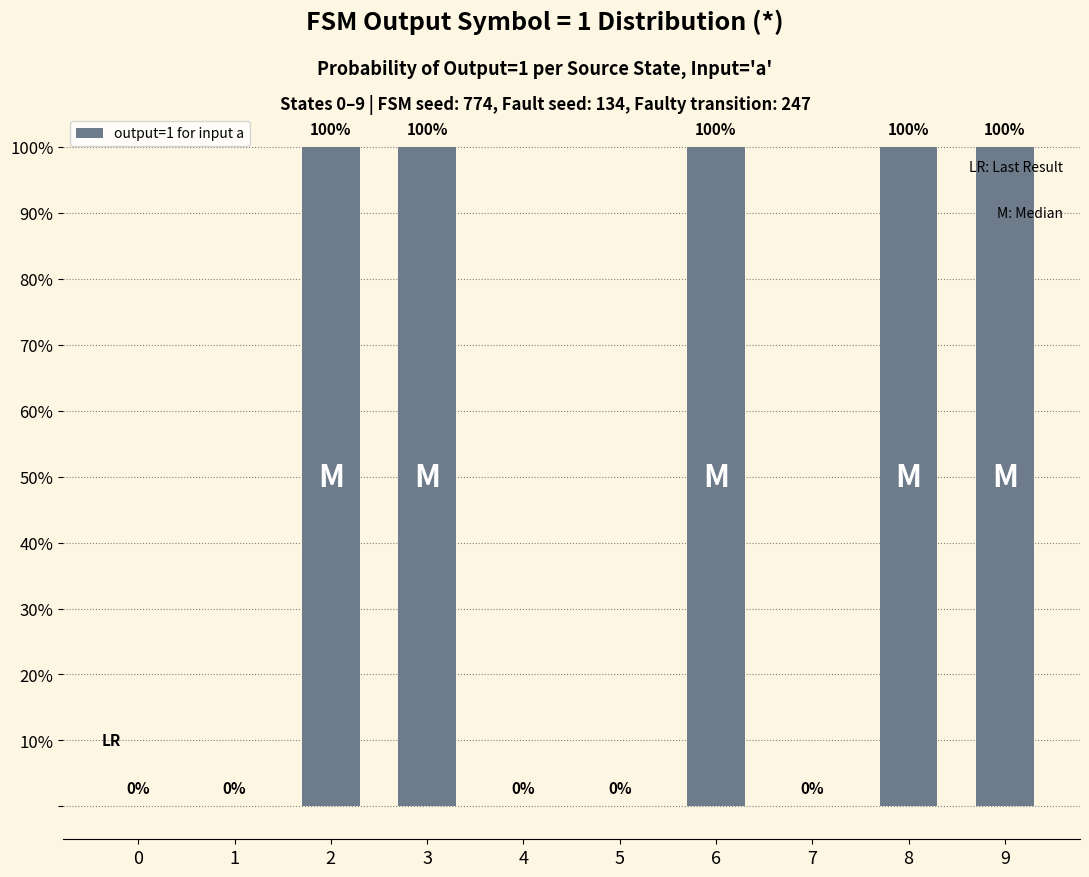

How many values are between 0 and 100?

10